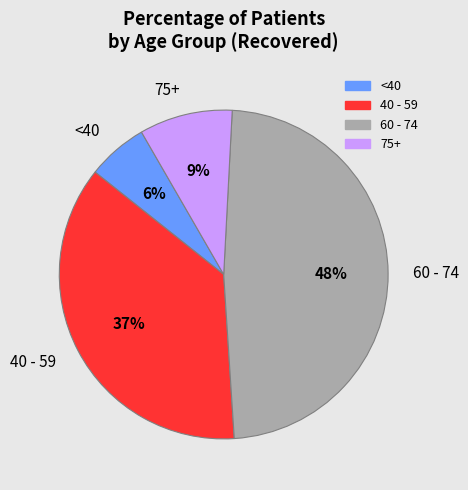

What is the largest slice in the pie chart?

60 - 74